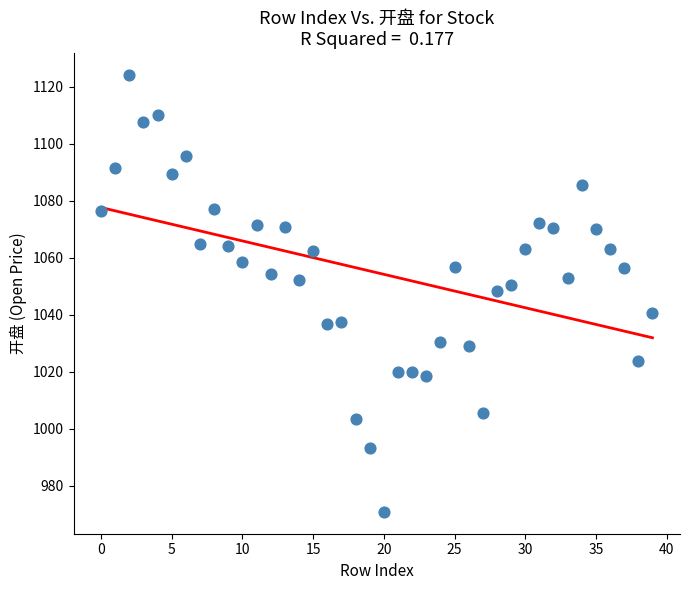

Count the number of points in this scatter plot.

40